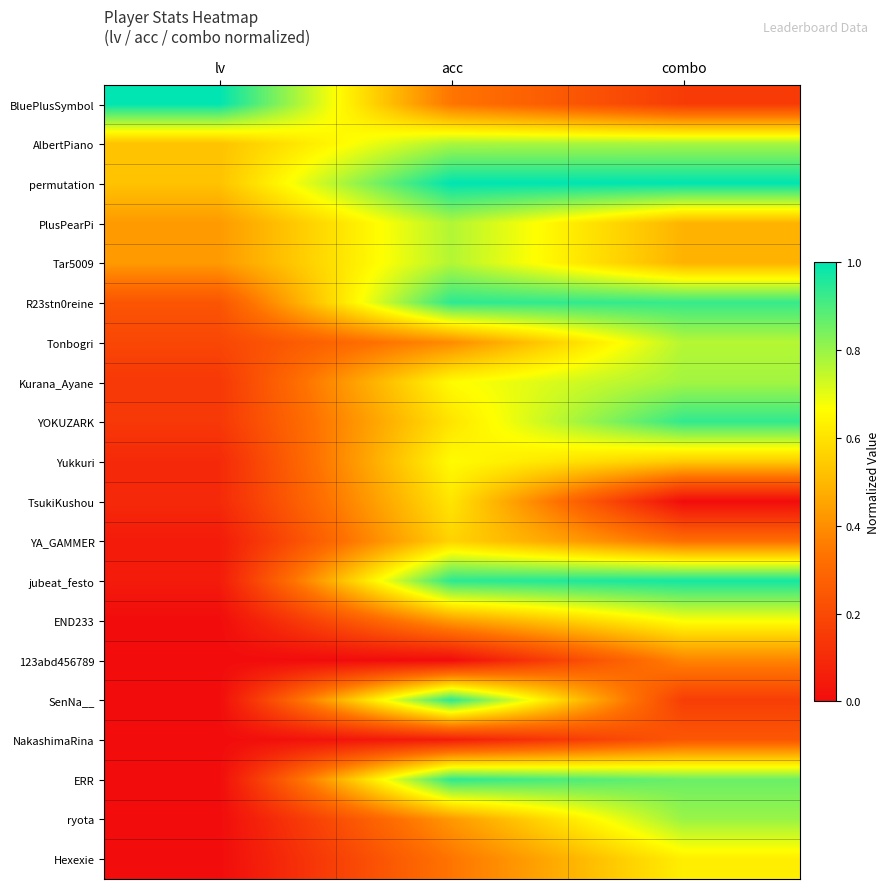

Reading left to right, extract all data points from this chart.

BluePlusSymbol: lv=1.0	acc=0.3	combo=0.2
AlbertPiano: lv=0.5	acc=0.8	combo=0.8
permutation: lv=0.5	acc=1.0	combo=1.0
PlusPearPi: lv=0.4	acc=0.8	combo=0.5
Tar5009: lv=0.4	acc=0.8	combo=0.5
R23stn0reine: lv=0.2	acc=0.9	combo=0.9
Tonbogri: lv=0.2	acc=0.4	combo=0.8
Kurana_Ayane: lv=0.1	acc=0.7	combo=0.8
YOKUZARK: lv=0.1	acc=0.6	combo=0.9
Yukkuri: lv=0.1	acc=0.7	combo=0.5
TsukiKushou: lv=0.1	acc=0.6	combo=0.0
YA_GAMMER: lv=0.0	acc=0.6	combo=0.3
jubeat_festo: lv=0.0	acc=0.9	combo=1.0
END233: lv=0.0	acc=0.4	combo=0.7
123abd456789: lv=0.0	acc=0.0	combo=0.4
SenNa__: lv=0.0	acc=0.9	combo=0.2
NakashimaRina: lv=0.0	acc=0.1	combo=0.2
ERR: lv=0.0	acc=0.9	combo=0.9
ryota: lv=0.0	acc=0.4	combo=0.8
Hexexie: lv=0.0	acc=0.3	combo=0.6